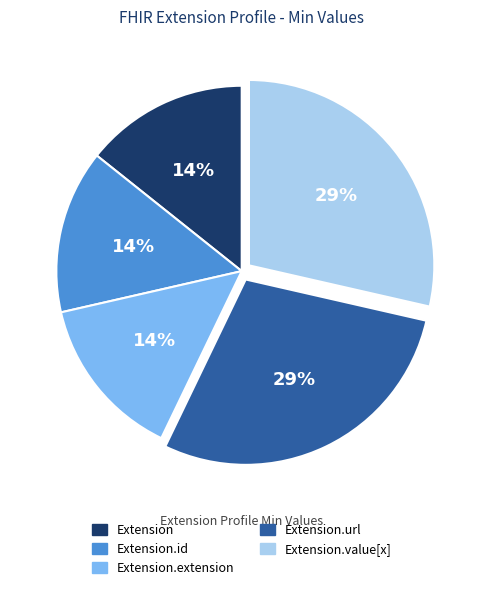

To the nearest percent, what is the average slice percentage?

20%